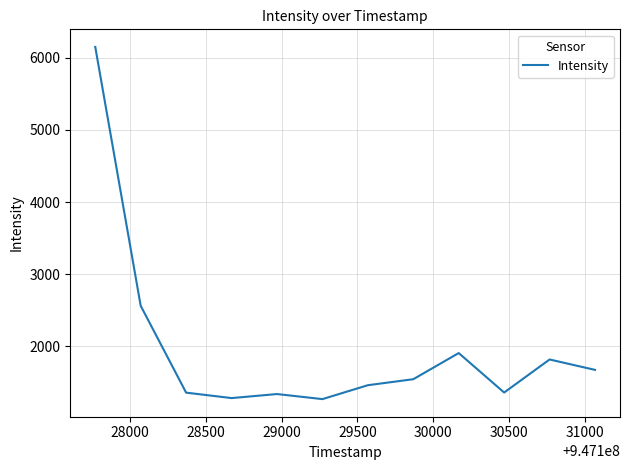

What is the difference between the maximum and minimum values?

4888.4